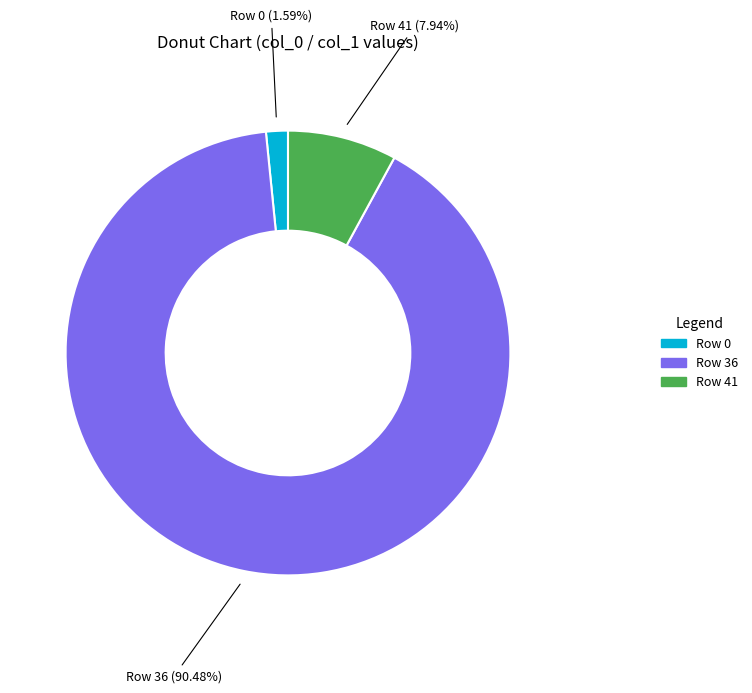

Is there any slice that represents more than half of the pie?

Yes